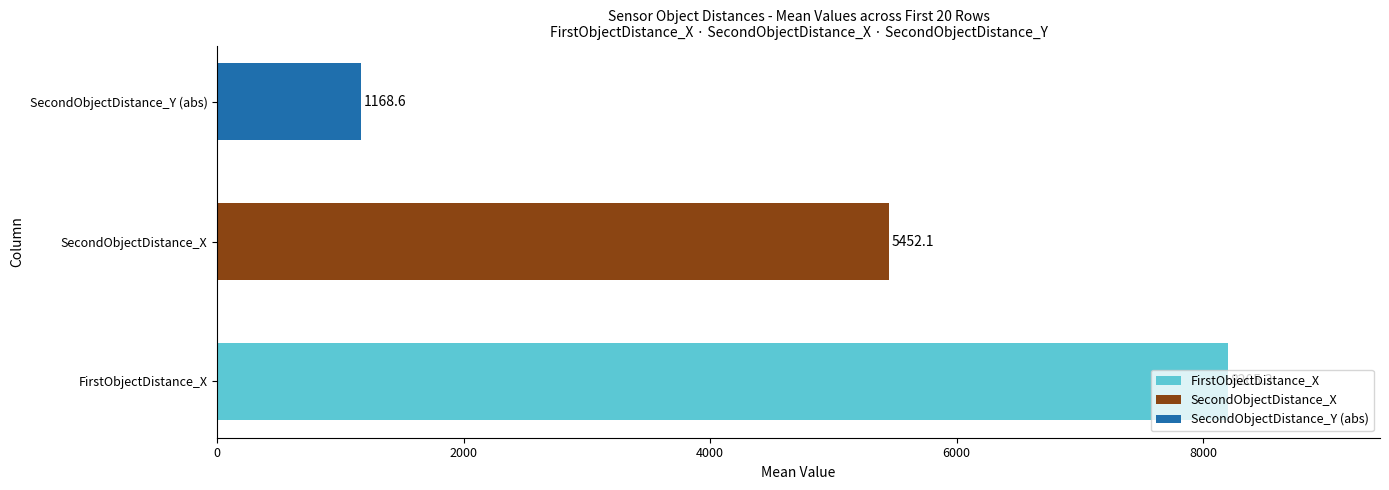

What is the change in value from SecondObjectDistance_X to SecondObjectDistance_Y (abs)?

-4283.5